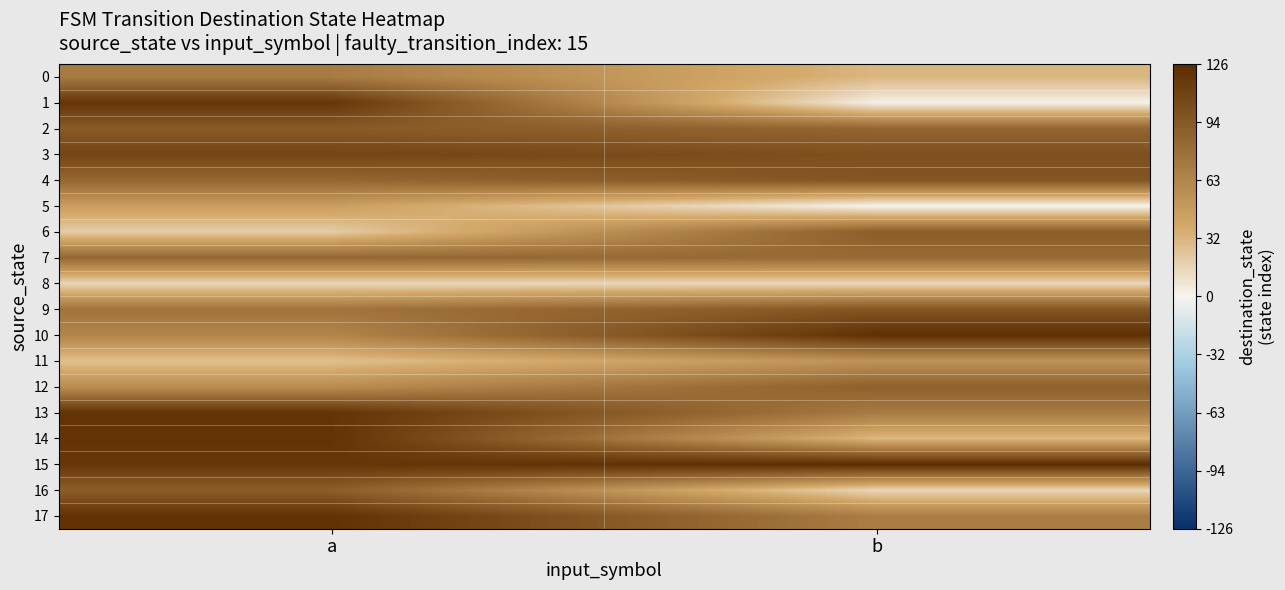

How many data points does each series have?

2